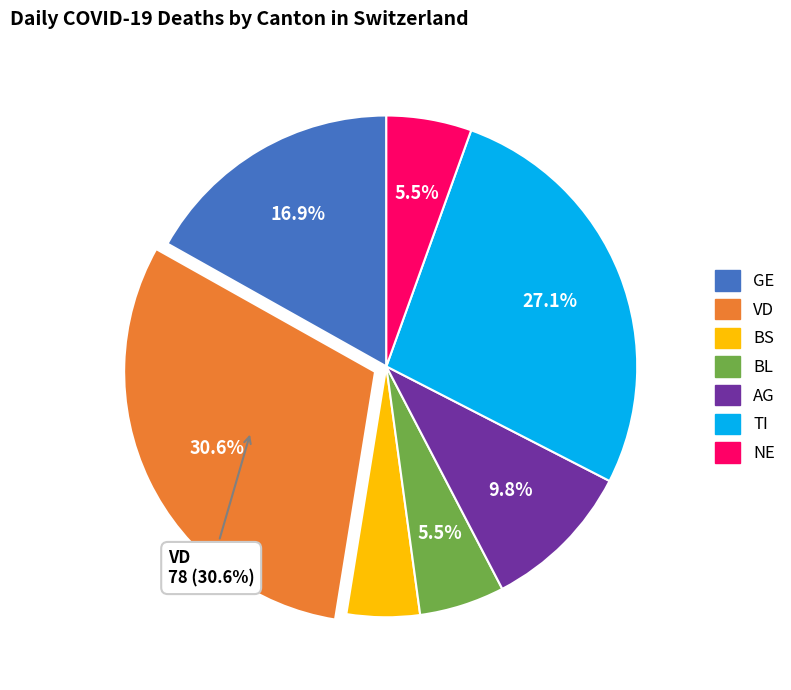

Which slice is the smallest?

BS